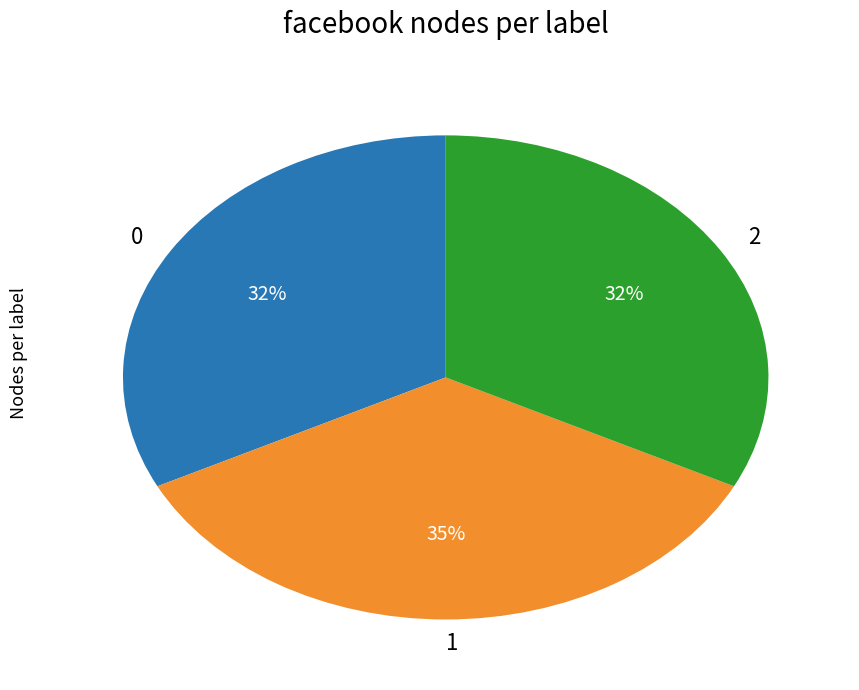

Is there a majority slice in this chart?

No